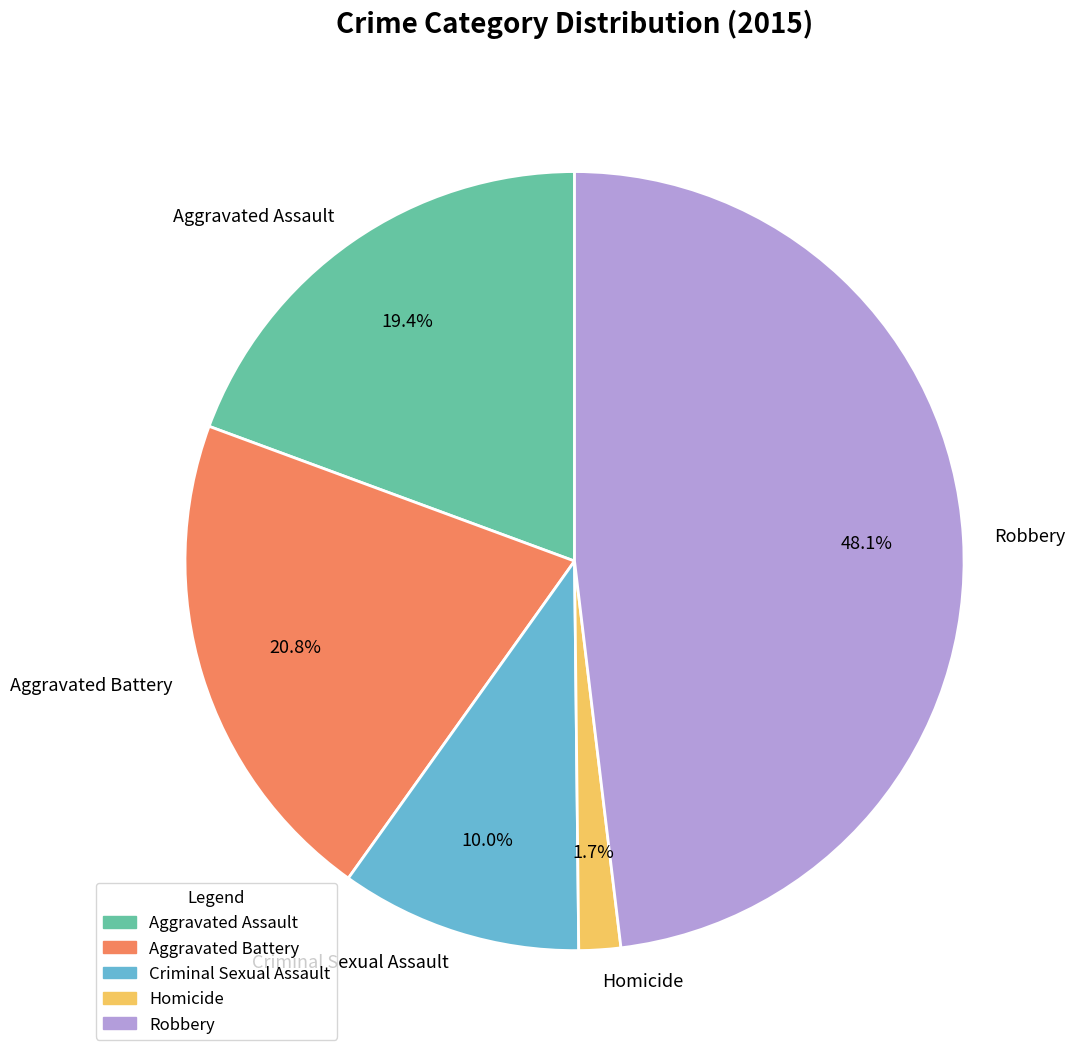

To the nearest percent, what portion does Homicide represent?

2%